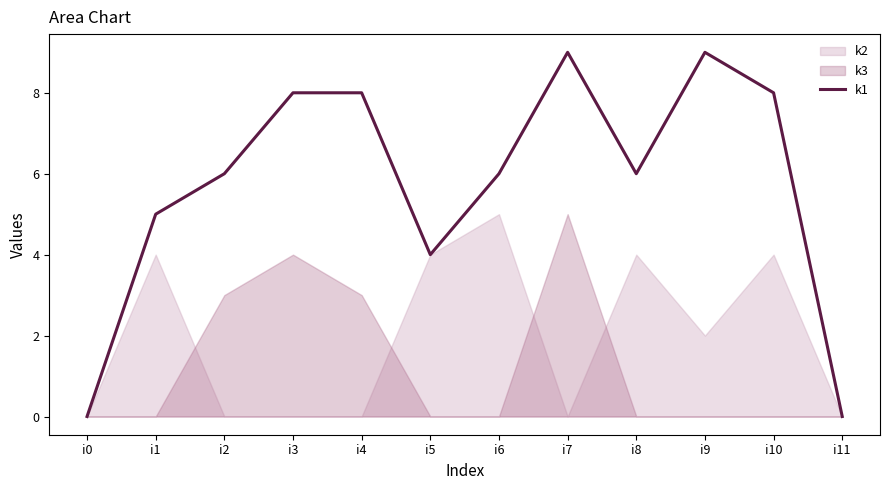

Rank the categories by value from highest to lowest.

i7, i9, i3, i4, i10, i2, i6, i8, i1, i5, i0, i11